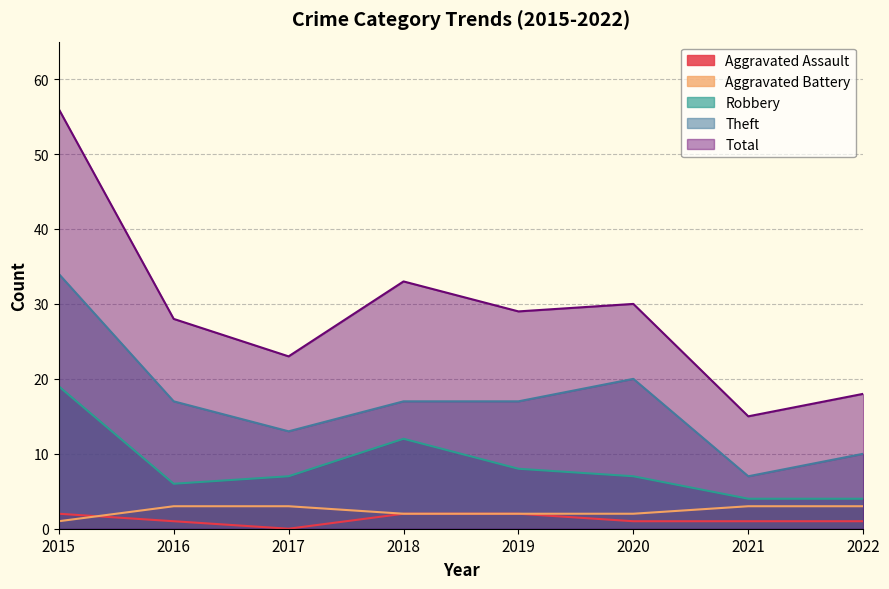

Count the Theft values in the range 13 to 20.

5